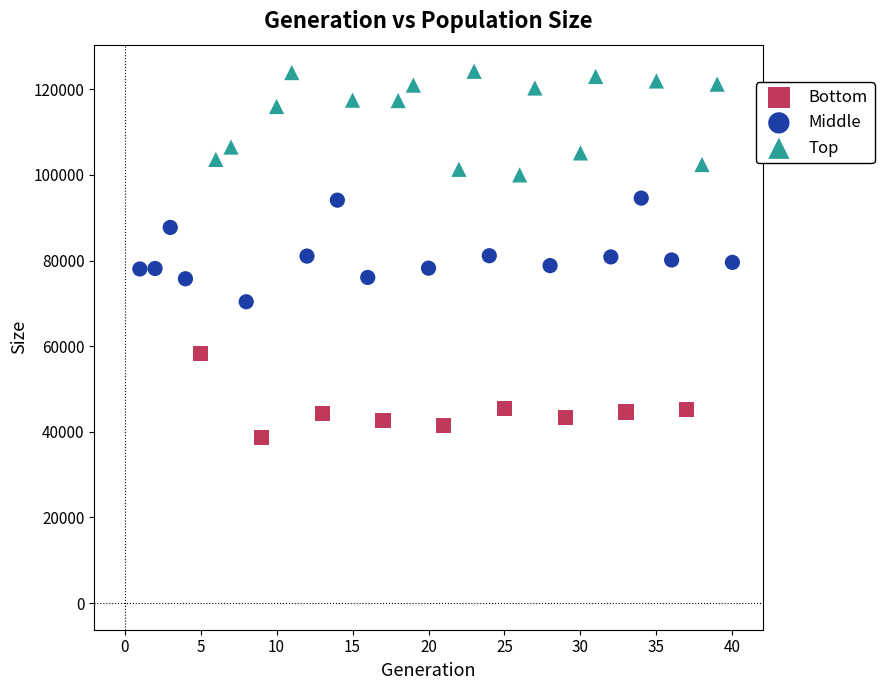

Which series contains the lowest Y value?

Bottom